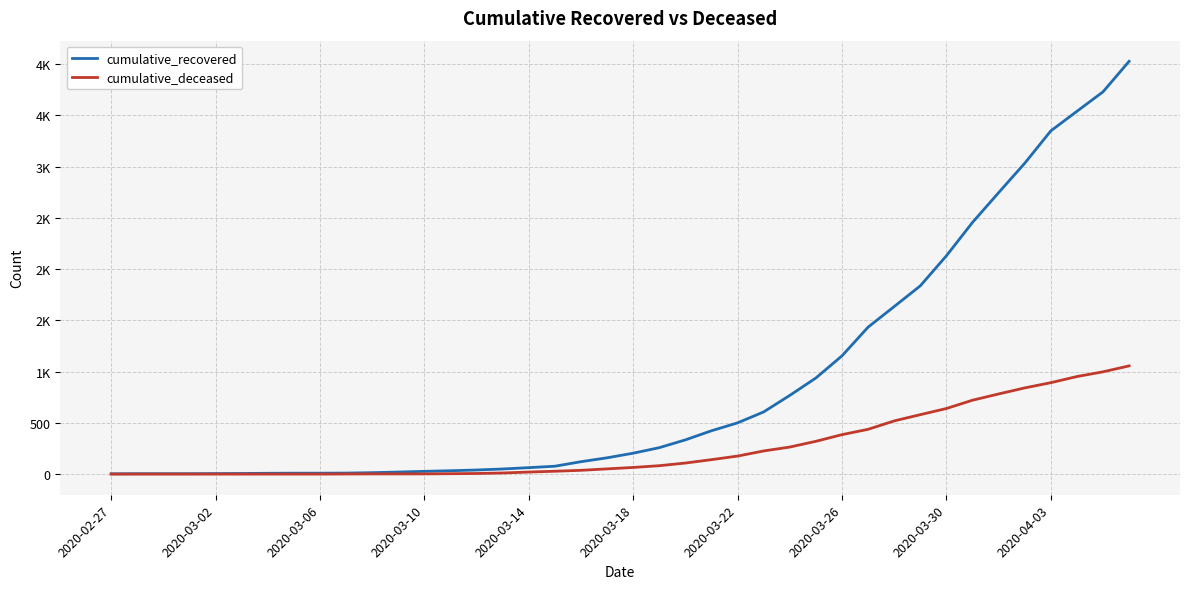

What is the minimum value for cumulative_recovered?

3